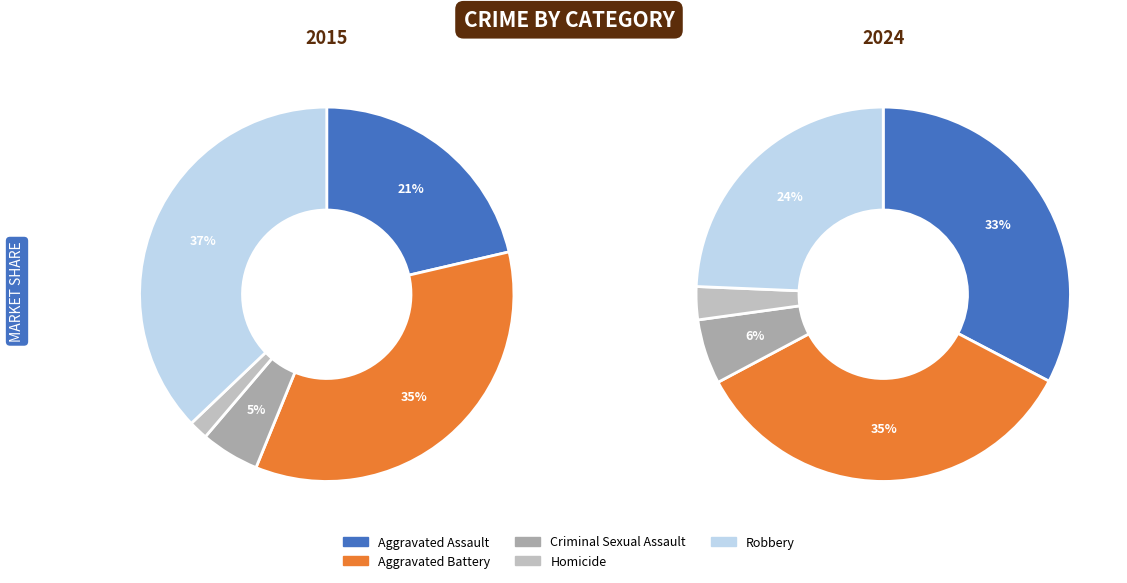

Which category has the smallest portion of the pie?

Homicide